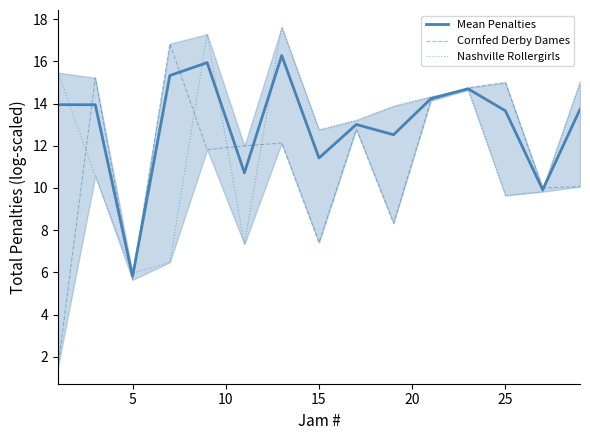

How many values in the Nashville Rollergirls series are below 13?

7